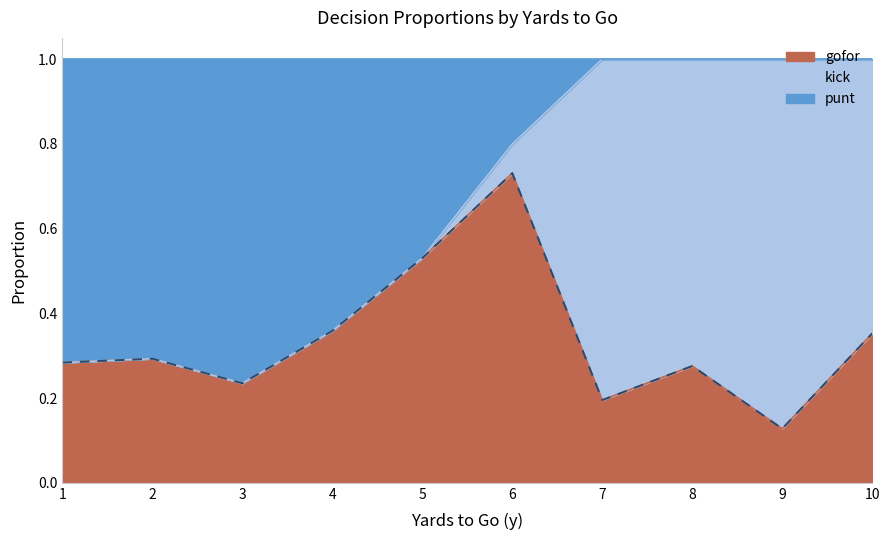

Which category has the highest value in the gofor series?

6